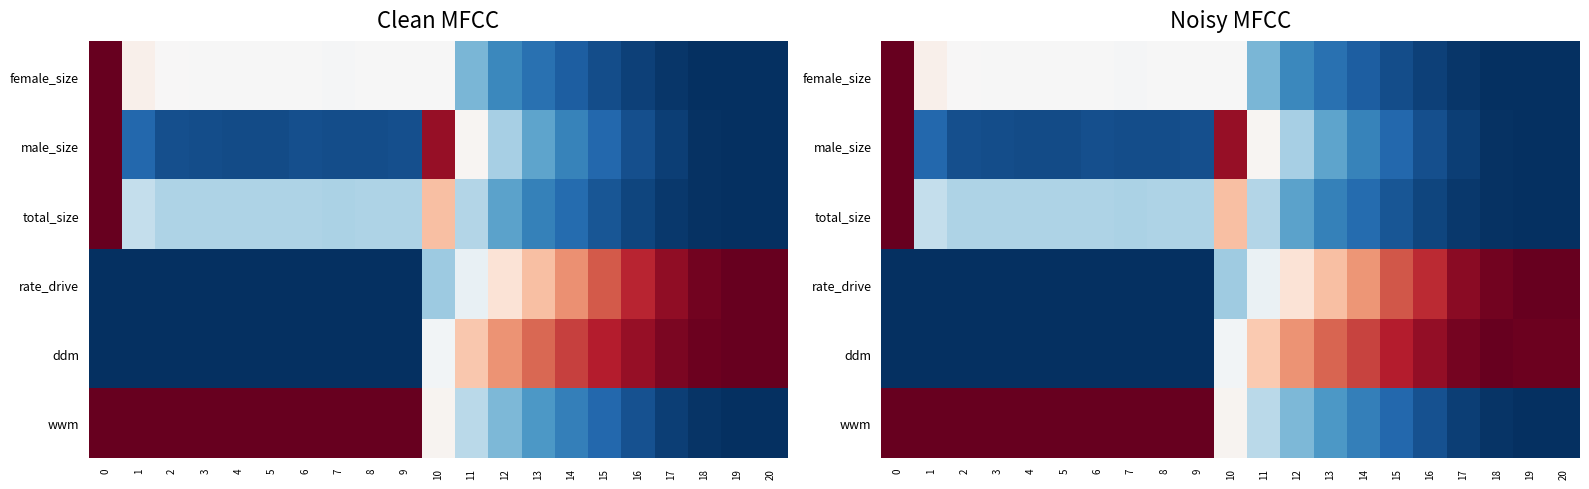

True or false: row_0 has a value of 0.8 at 3.

False